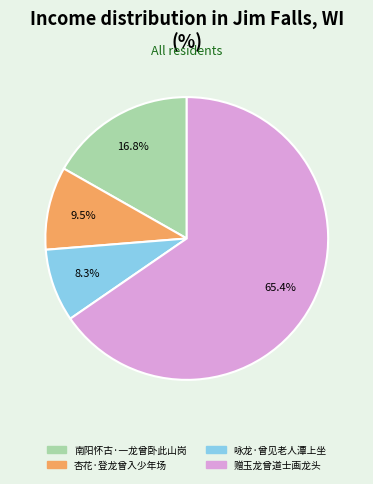

Combined, what portion of the pie is 杏花·登龙曾入少年场 and 咏龙·曾见老人潭上坐?

17.8%